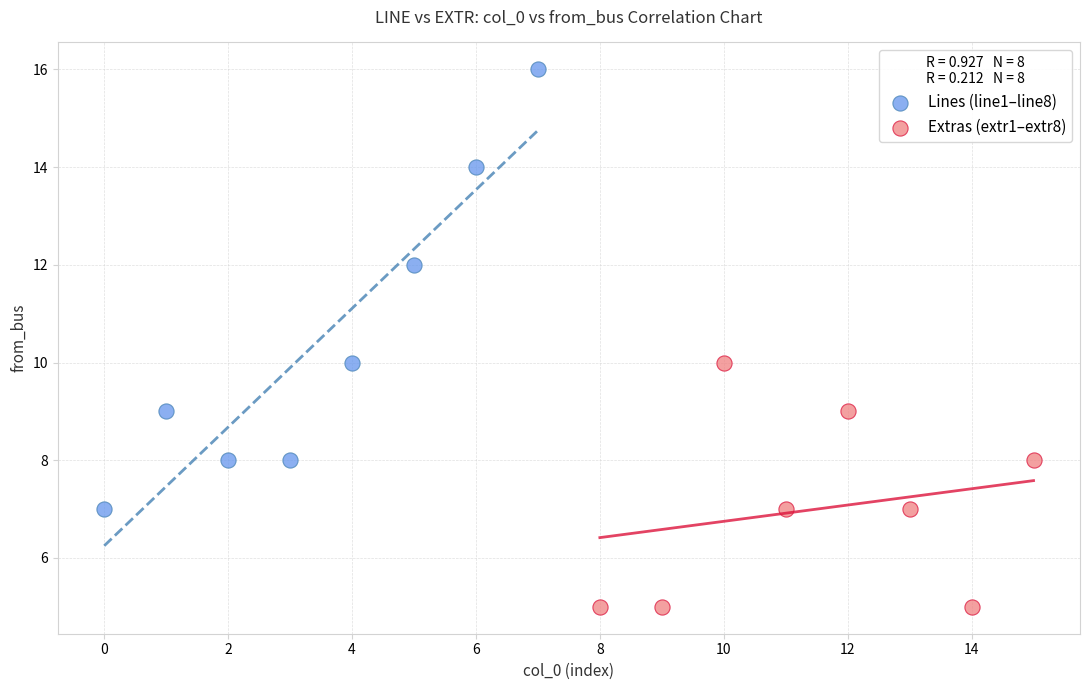

Which series reaches the minimum Y coordinate?

Extras (extr1–extr8)